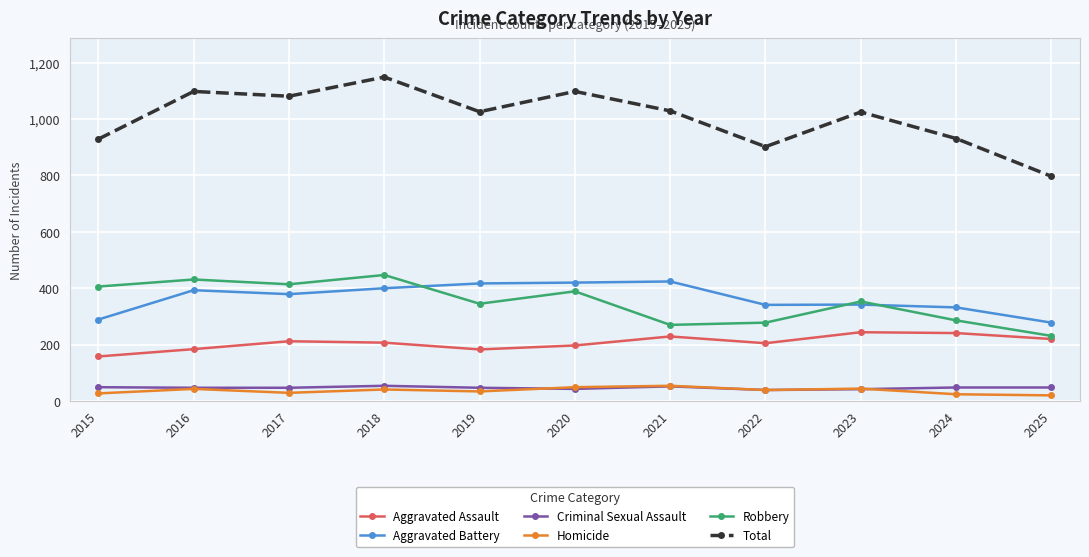

The Robbery series shows 286 at 2024. True or false?

True